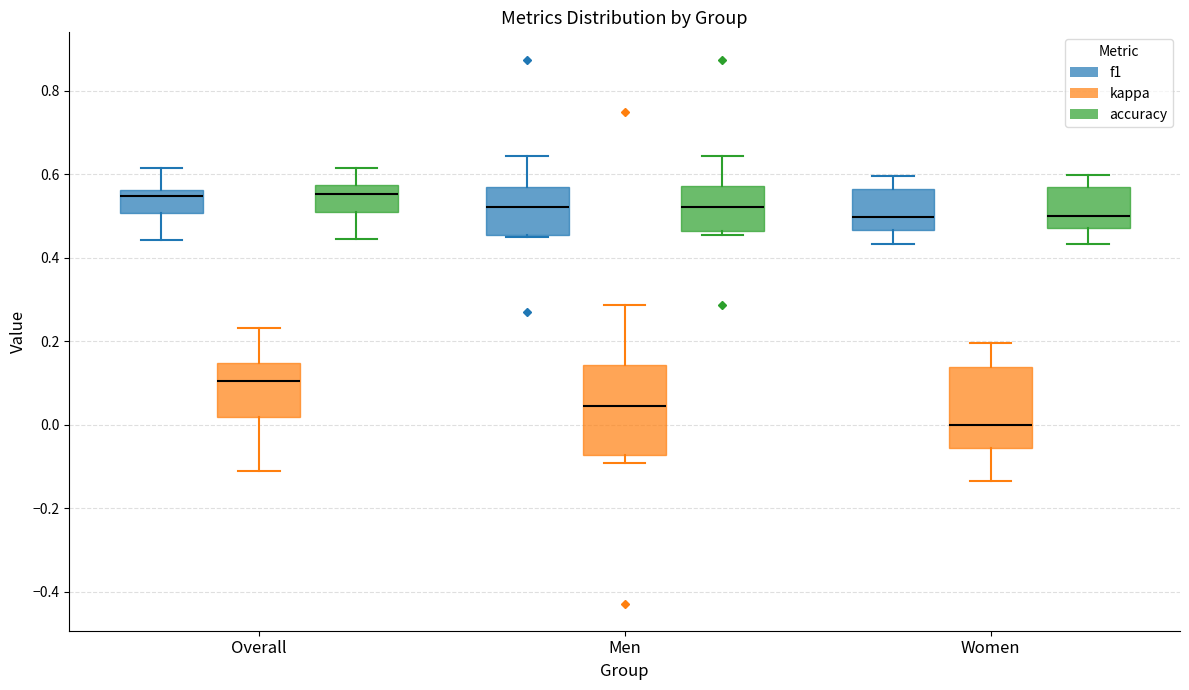

Reading left to right, transcribe this box plot: for each box, give where its median line is, the range the box spans, and where its two whiskers end, as read against the y-axis. The values are not printed on the chart, so give them approximately, as read against the axis.

Overall (f1): median 0.54, box 0.50 to 0.56, whiskers 0.44 to 0.62
Overall (kappa): median 0.10, box 0.02 to 0.14, whiskers -0.12 to 0.24
Overall (accuracy): median 0.56, box 0.50 to 0.58, whiskers 0.44 to 0.62
Men (f1): median 0.52, box 0.46 to 0.56, whiskers 0.46 to 0.64
Men (kappa): median 0.04, box -0.08 to 0.14, whiskers -0.10 to 0.28
Men (accuracy): median 0.52, box 0.46 to 0.58, whiskers 0.46 (just below the box's lower edge) to 0.64
Women (f1): median 0.50, box 0.46 to 0.56, whiskers 0.44 to 0.60
Women (kappa): median 0.00, box -0.06 to 0.14, whiskers -0.14 to 0.20
Women (accuracy): median 0.50, box 0.48 to 0.56, whiskers 0.44 to 0.60